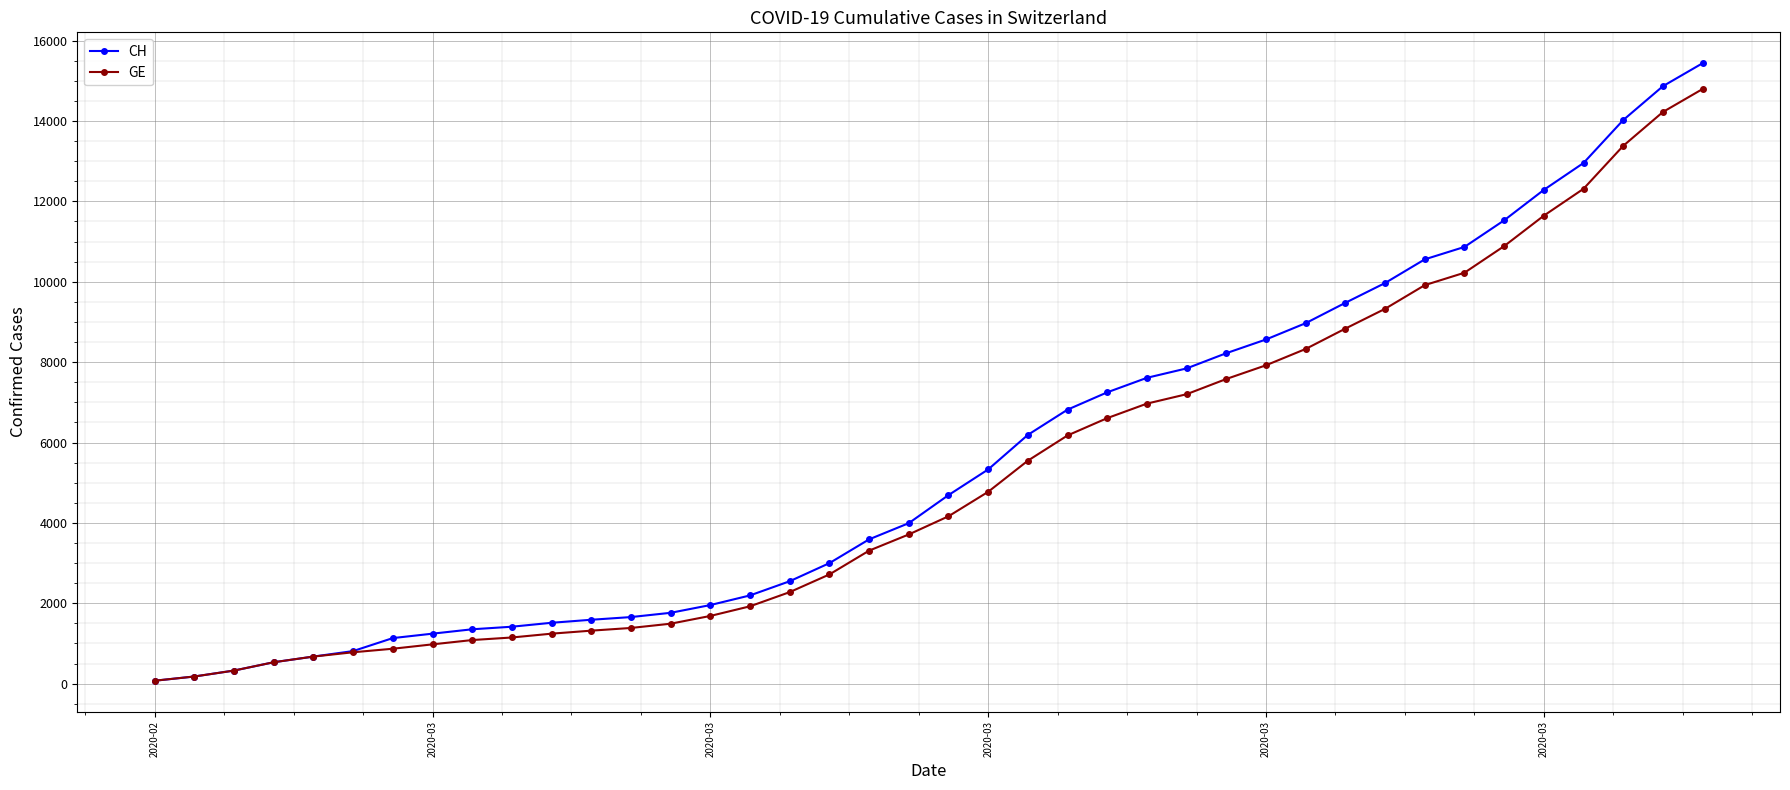

Count the number of categories in the chart.

40